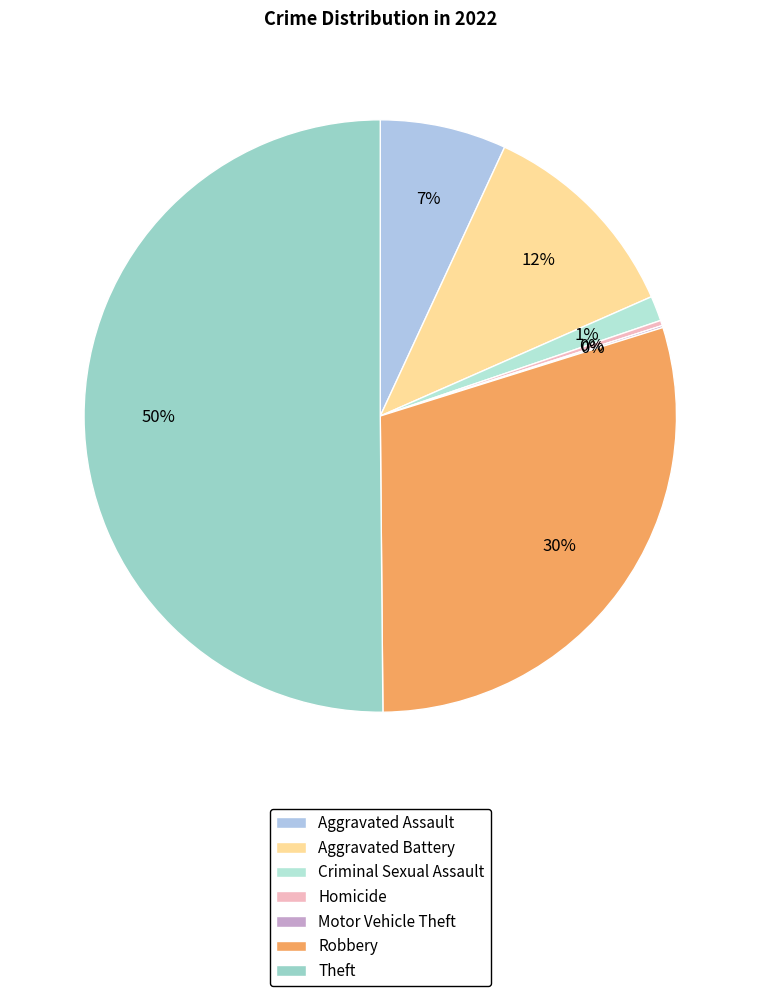

Combined, what portion of the pie is Theft and Aggravated Assault?

57.0%